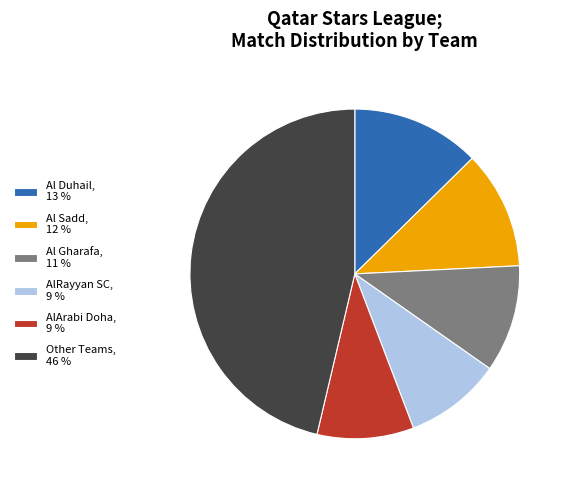

Is it true that Al Gharafa, 11 % is 1% of the pie?

False